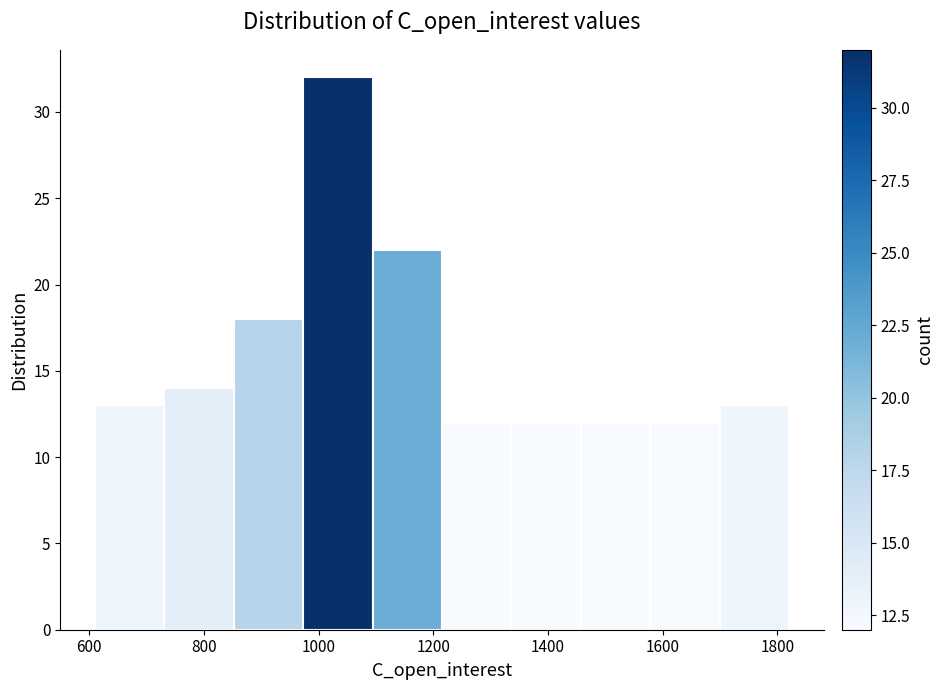

How tall is the bar that spans 1220 to 1340 on the x-axis? Neither the bar edges nor the heights are printed on the chart, so give them approximately, as read against the axes.

12